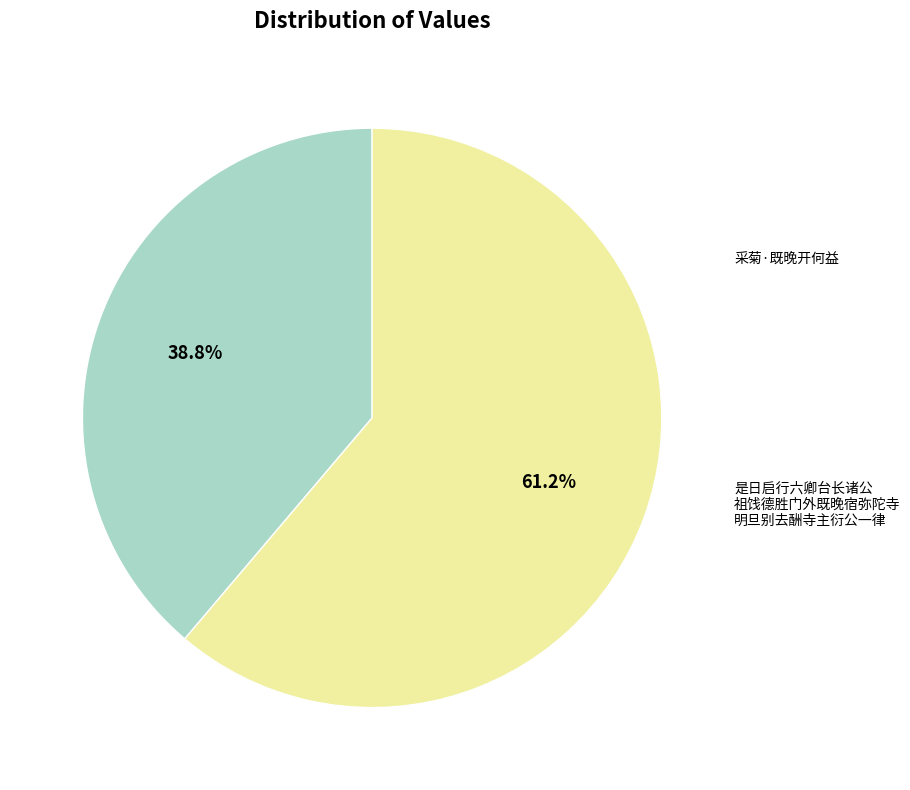

Is there any slice that represents more than half of the pie?

Yes